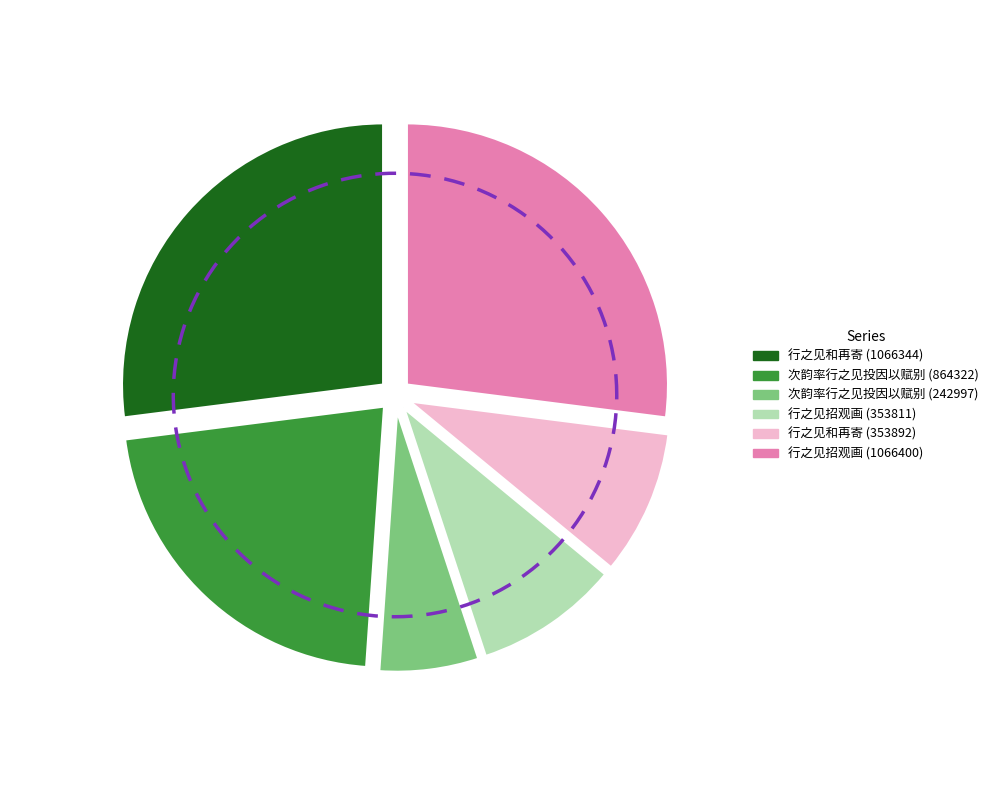

What is the smallest slice in the pie chart?

次韵率行之见投因以赋别 (242997)